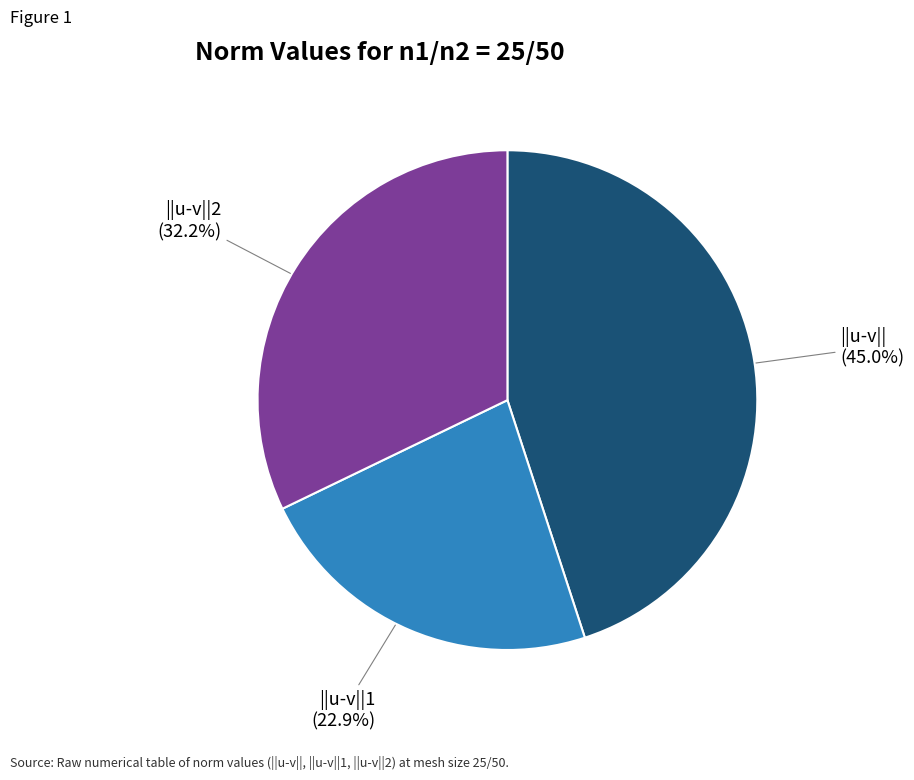

To the nearest percent, what portion does ||u-v|| represent?

45%